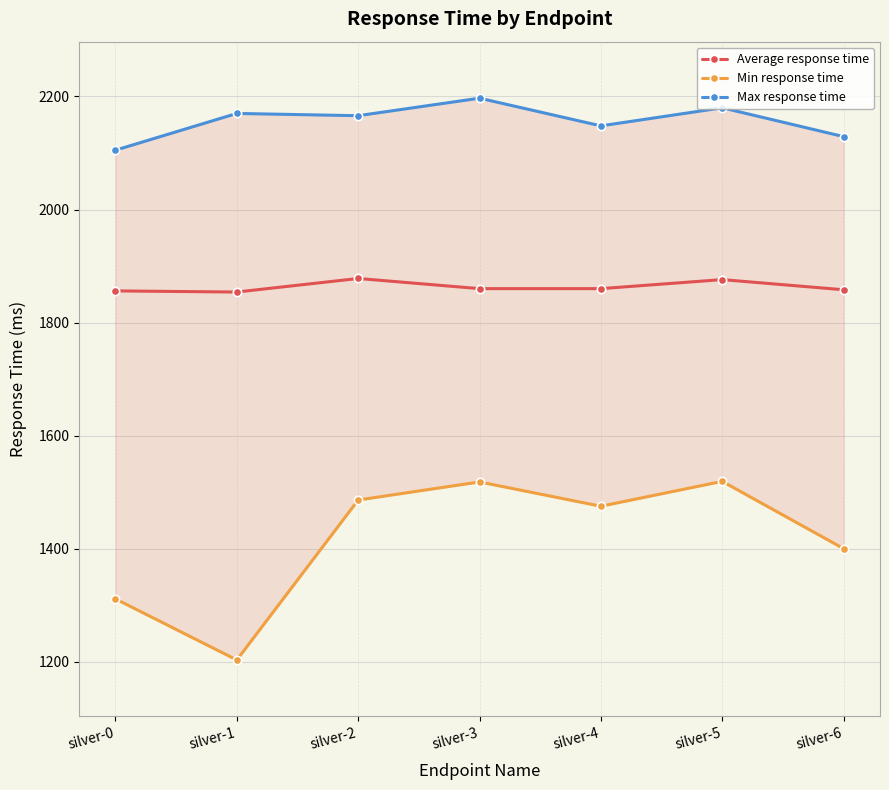

True or false: Max response time and Average response time intersect in this chart.

False